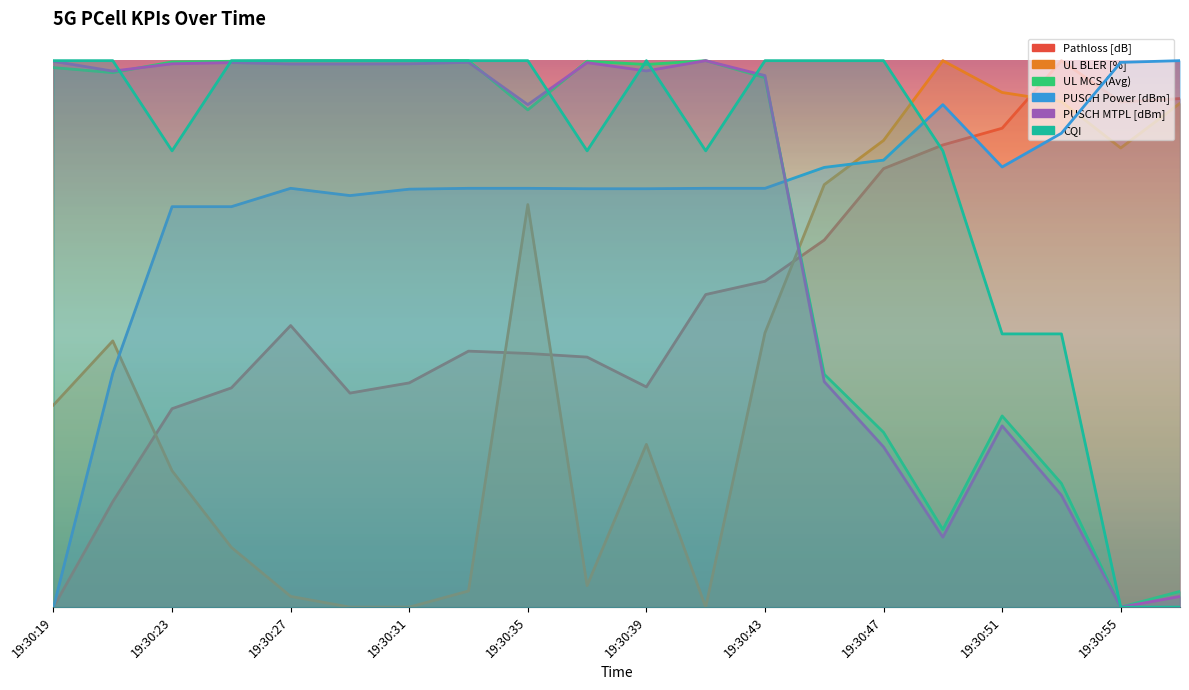

The PUSCH Power [dBm] series shows 0.8 at 19:30:47. True or false?

True